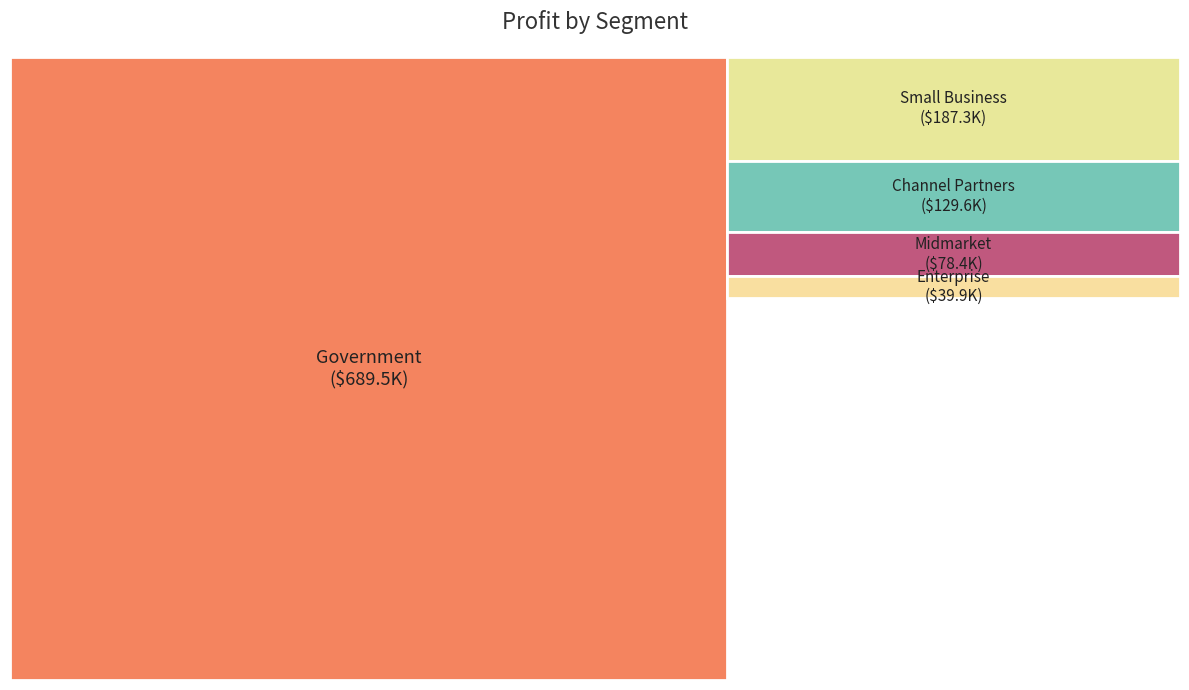

To the nearest percent, what is the average slice percentage?

20%